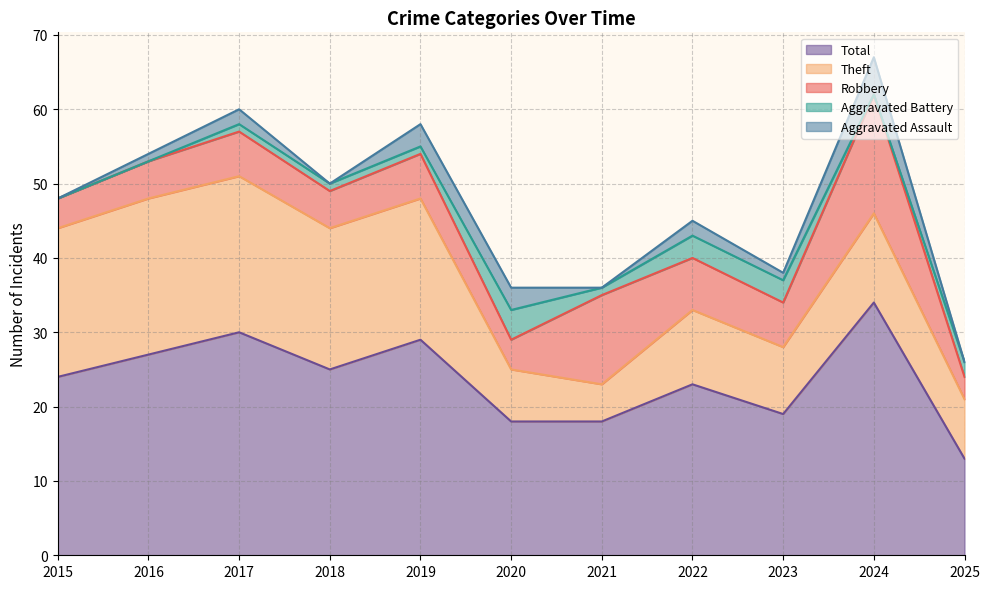

What is the value of the Theft point at the 10th from the left?

12